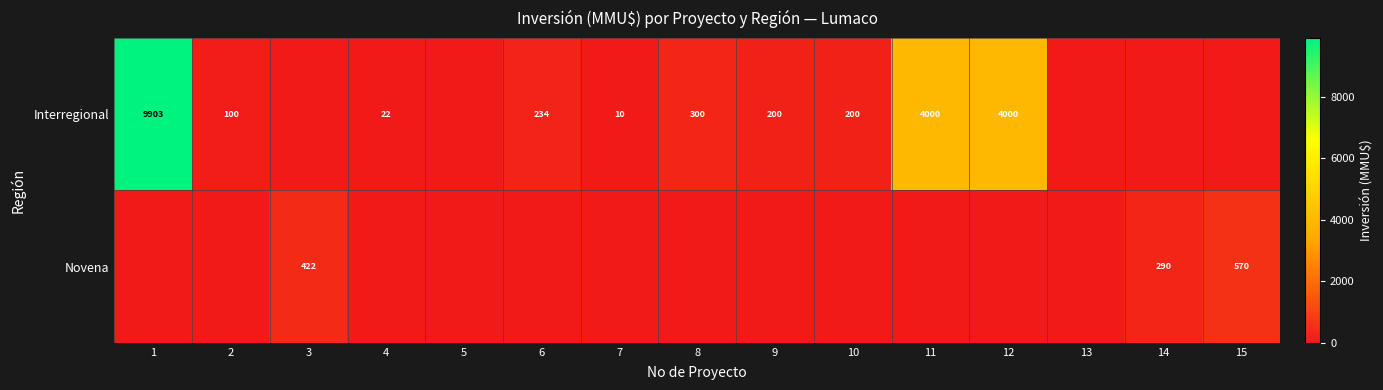

What is the difference between the Interregional values at 6 and 9?

34